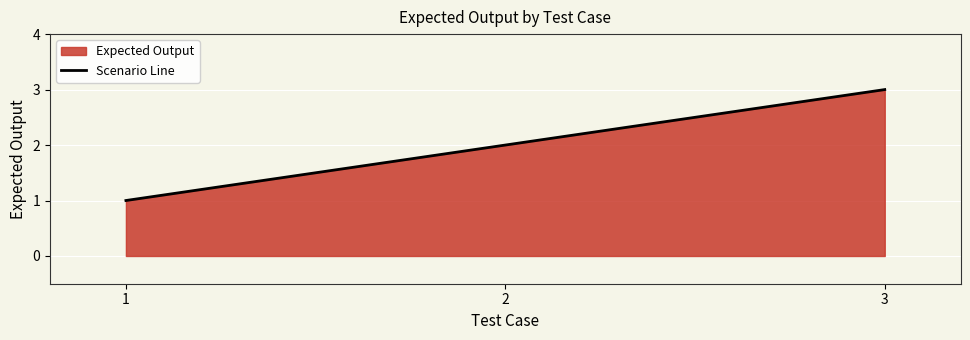

Reading right to left, extract all data points from this chart.

3	2	1